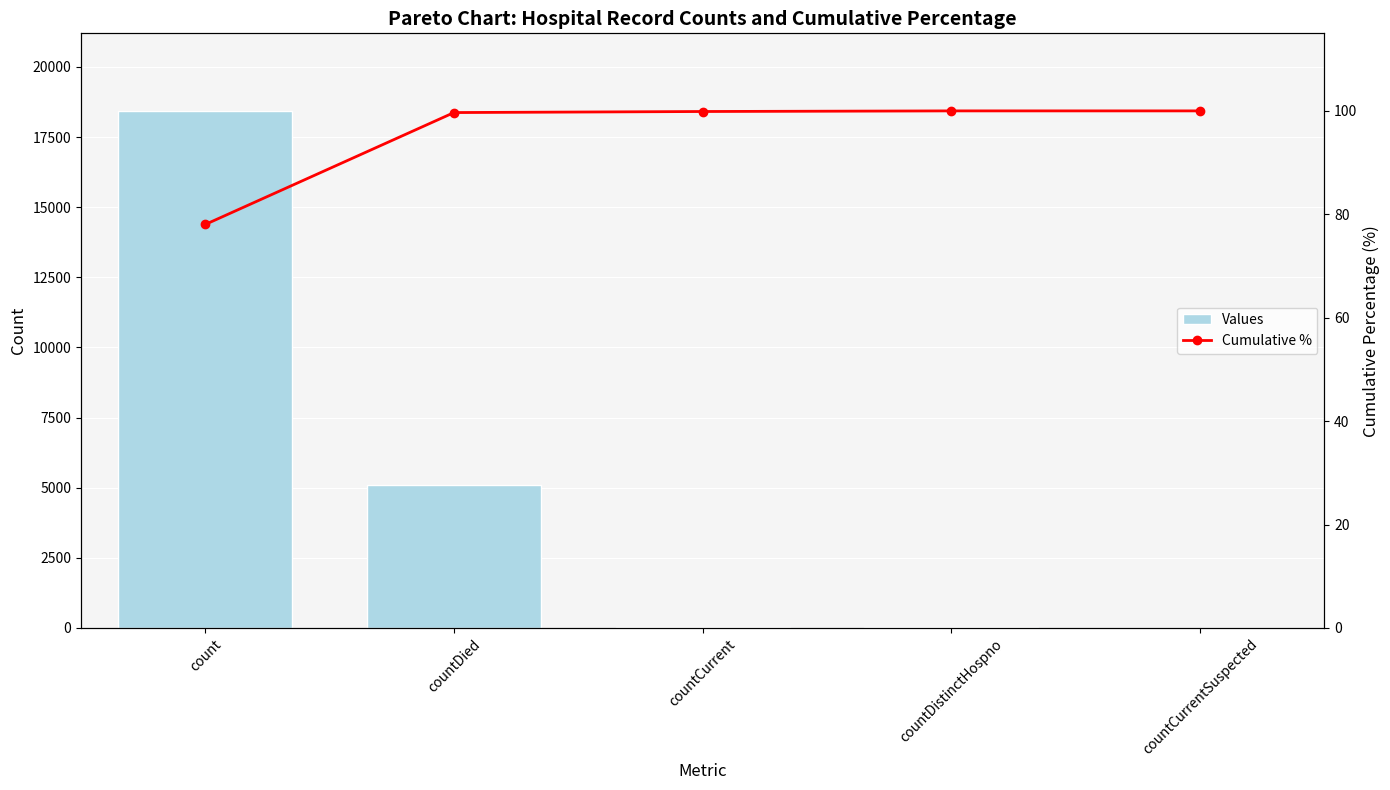

What is the label of the 2nd bar from the left?

countDied